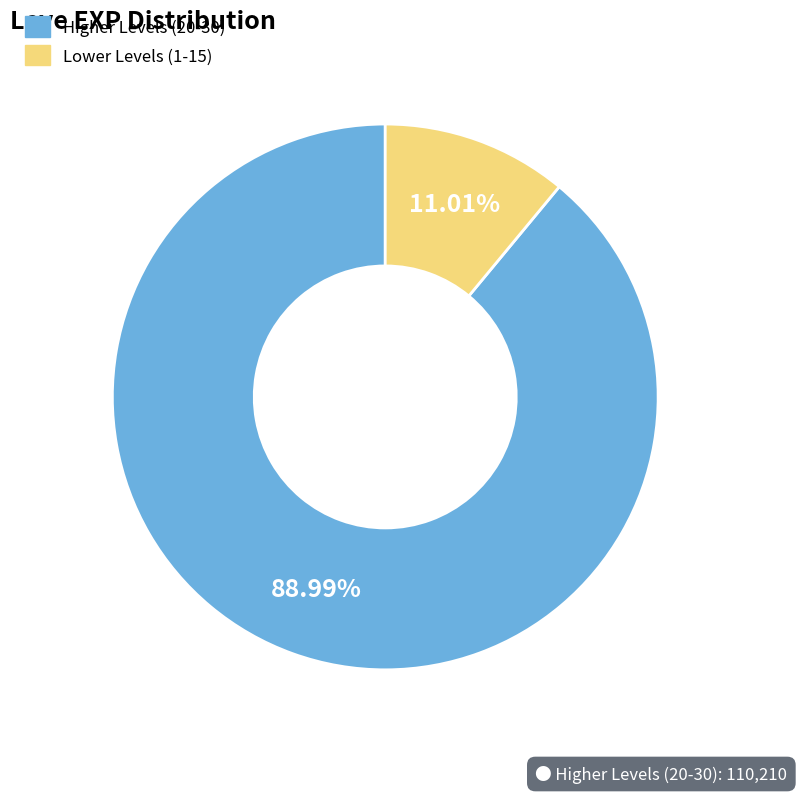

Does any single category account for the majority?

Yes